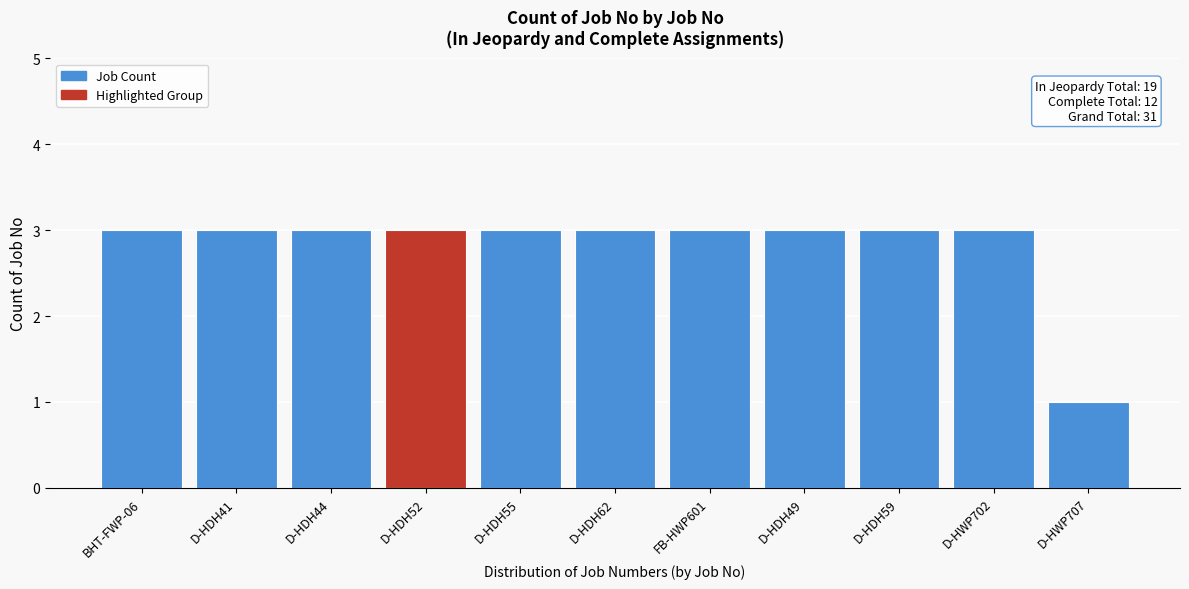

Reading left to right, what are all the values shown in this chart?

3	3	3	3	3	3	3	3	3	3	1